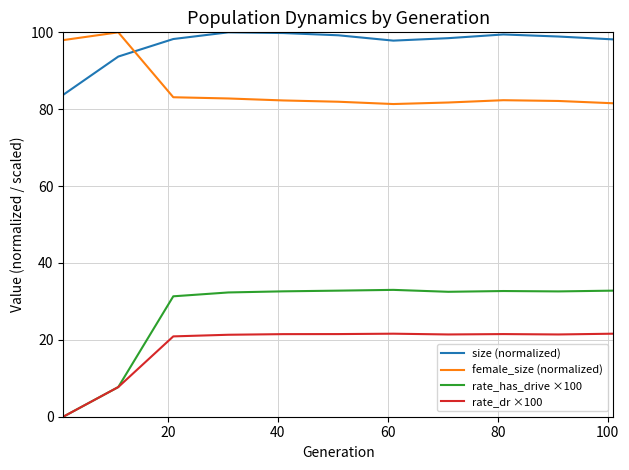

What is the highest value of the rate_dr ×100 series?

21.6